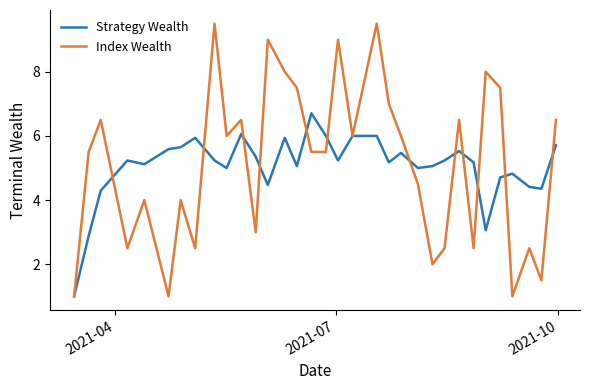

Which series has the widest spread of values?

Index Wealth